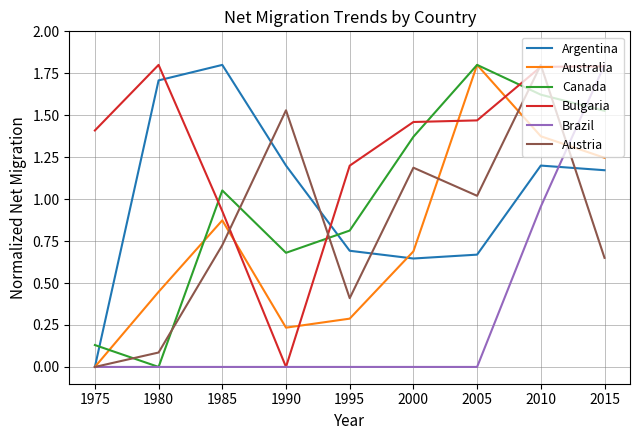

Which series ends up on top after the final intersection of Bulgaria and Canada?

Bulgaria